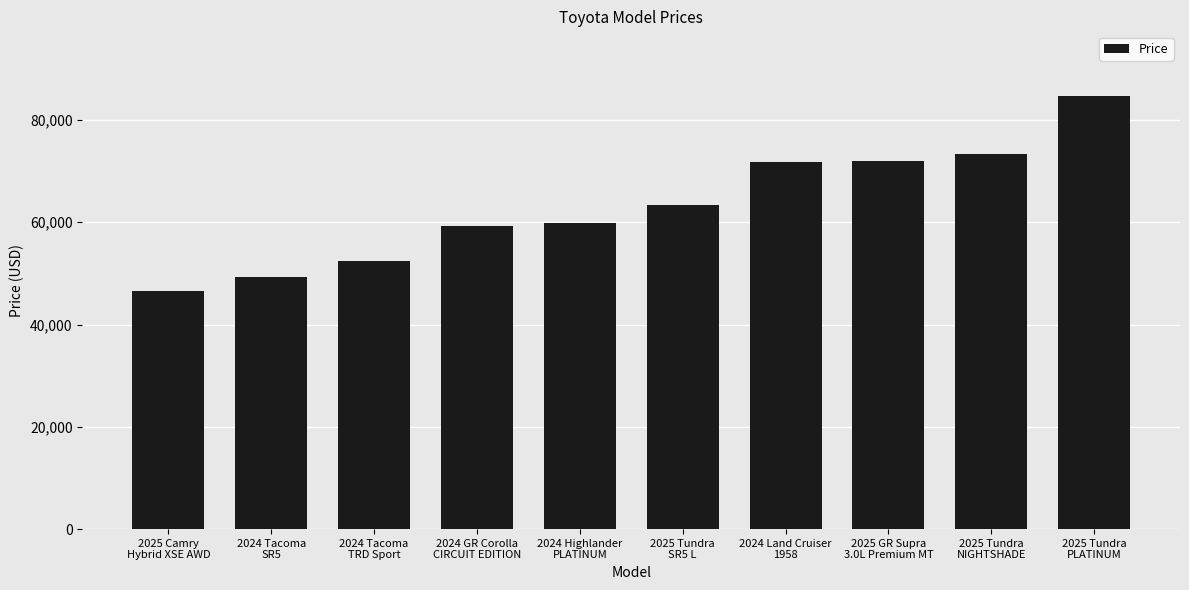

What is the value of the 3rd bar from the left?

52479